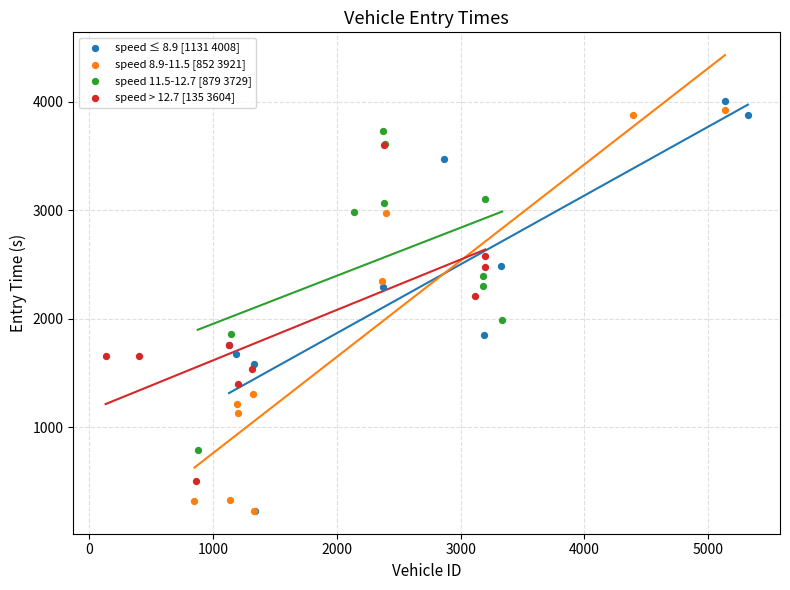

What are all the series names shown in the legend?

speed ≤ 8.9 [1131 4008], speed 8.9-11.5 [852 3921], speed 11.5-12.7 [879 3729], speed > 12.7 [135 3604]